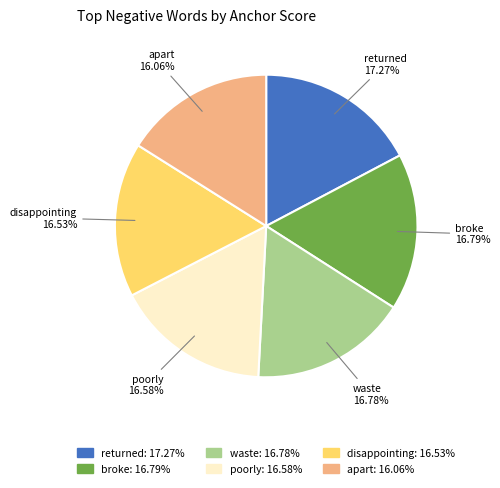

To the nearest percent, what is the average slice percentage?

17%